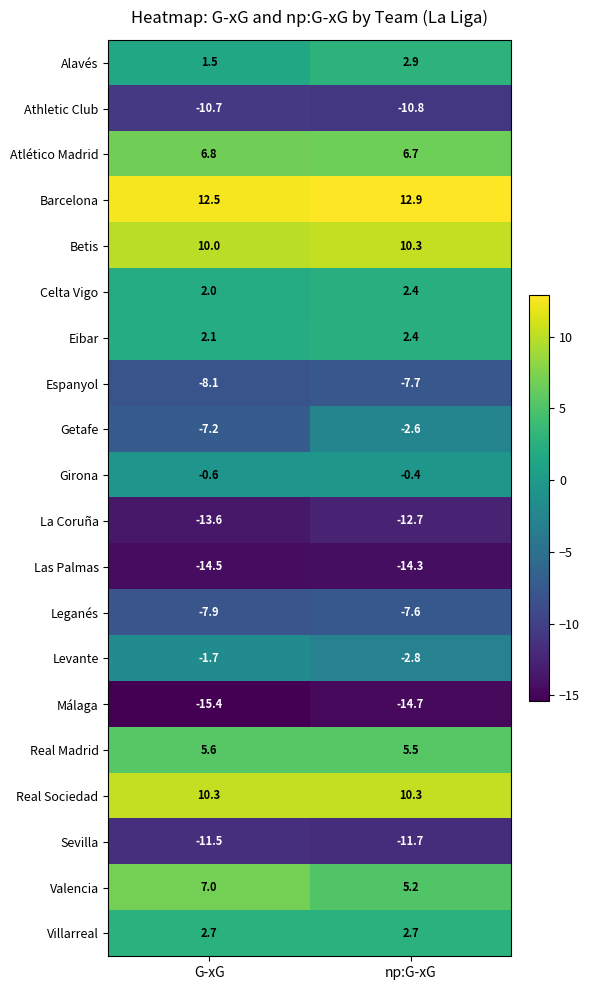

Is it true that Levante equals -1.7 at G-xG?

True